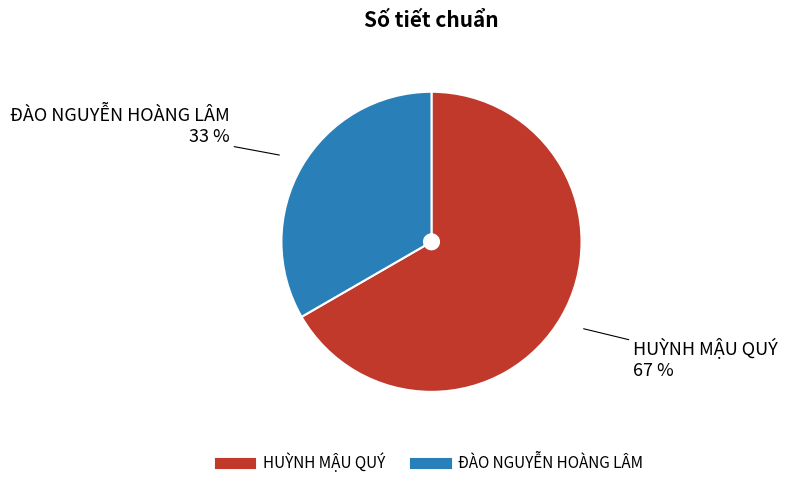

Count the number of slices in the pie.

2